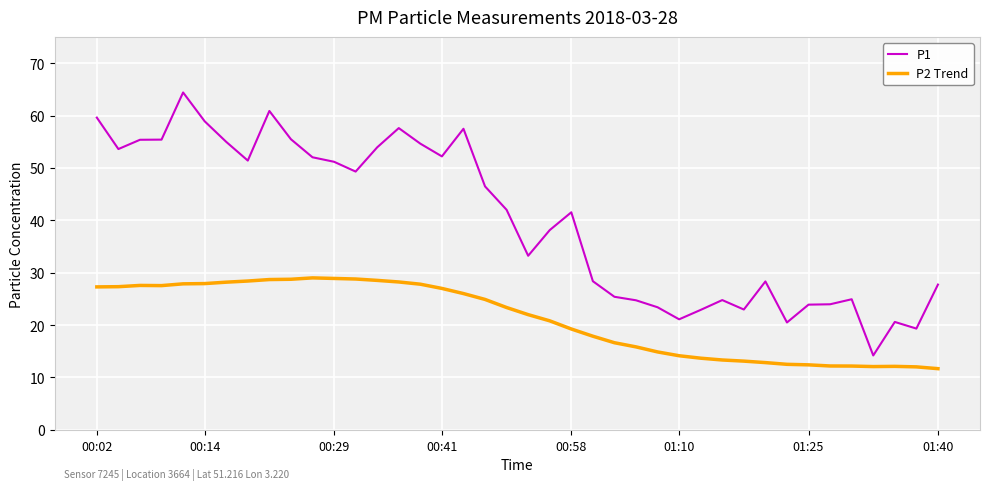

Rank the series by their average value, from highest to lowest.

P1, P2 Trend